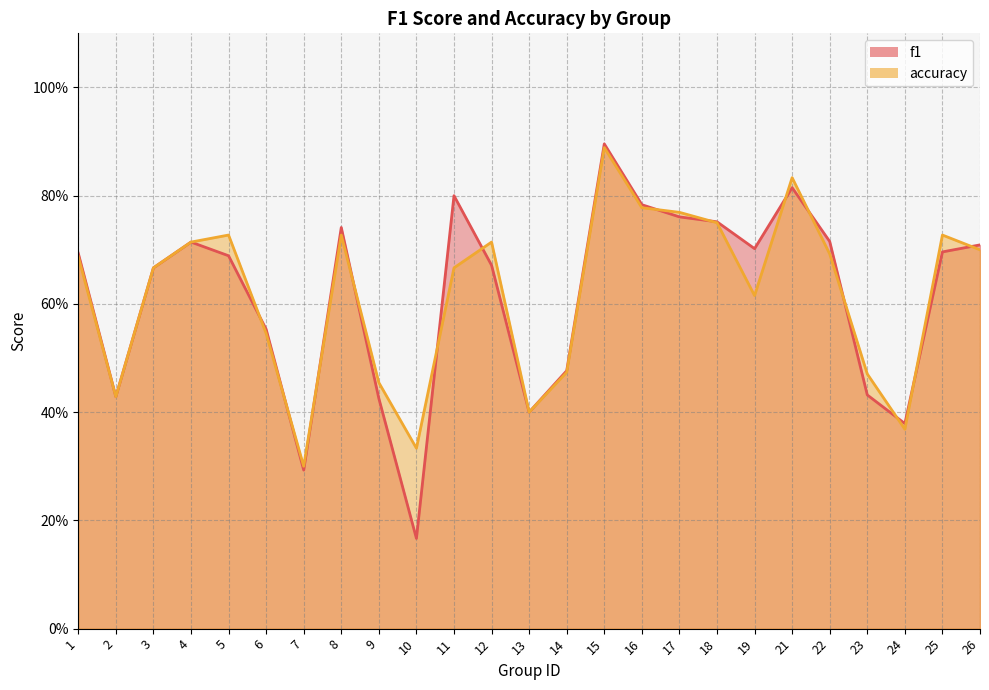

Reading left to right, what are all the values shown in this chart?

f1: 1=0.7	2=0.4	3=0.7	4=0.7	5=0.7	6=0.6	7=0.3	8=0.7	9=0.4	10=0.2	11=0.8	12=0.7	13=0.4	14=0.5	15=0.9	16=0.8	17=0.8	18=0.8	19=0.7	21=0.8	22=0.7	23=0.4	24=0.4	25=0.7	26=0.7
accuracy: 1=0.7	2=0.4	3=0.7	4=0.7	5=0.7	6=0.5	7=0.3	8=0.7	9=0.5	10=0.3	11=0.7	12=0.7	13=0.4	14=0.5	15=0.9	16=0.8	17=0.8	18=0.8	19=0.6	21=0.8	22=0.7	23=0.5	24=0.4	25=0.7	26=0.7